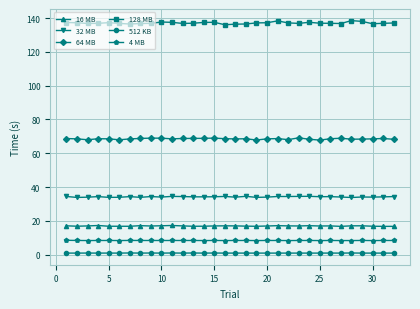

At how many categories does at least one series exceed 30?

32